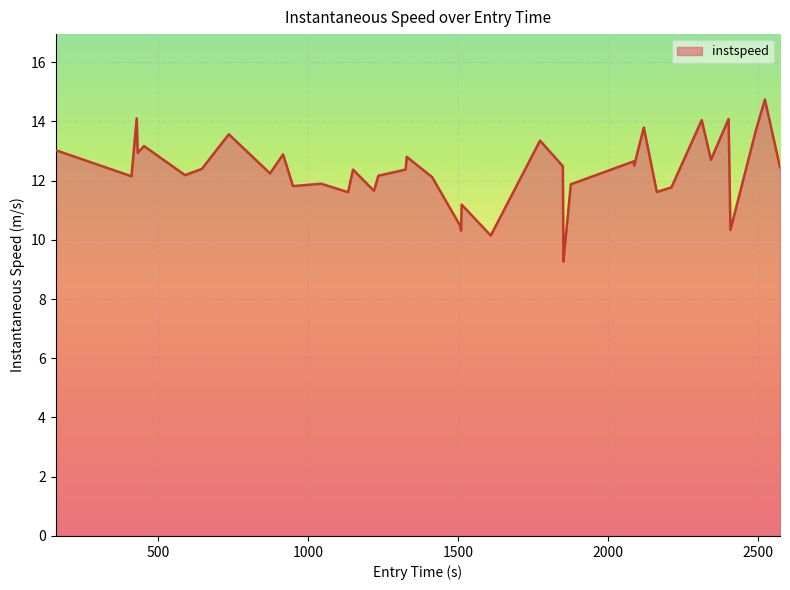

How many lines are shown in the chart?

1